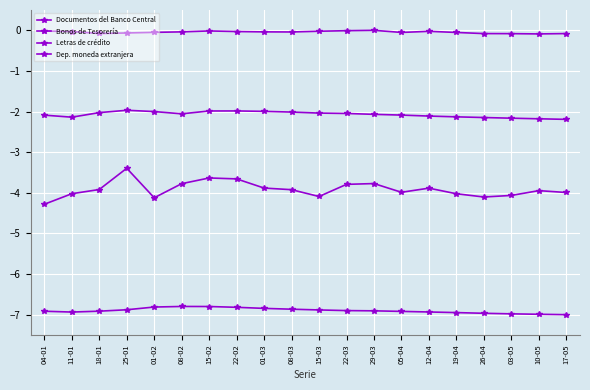

What is the lowest value of the Dep. moneda extranjera series?

-2.2